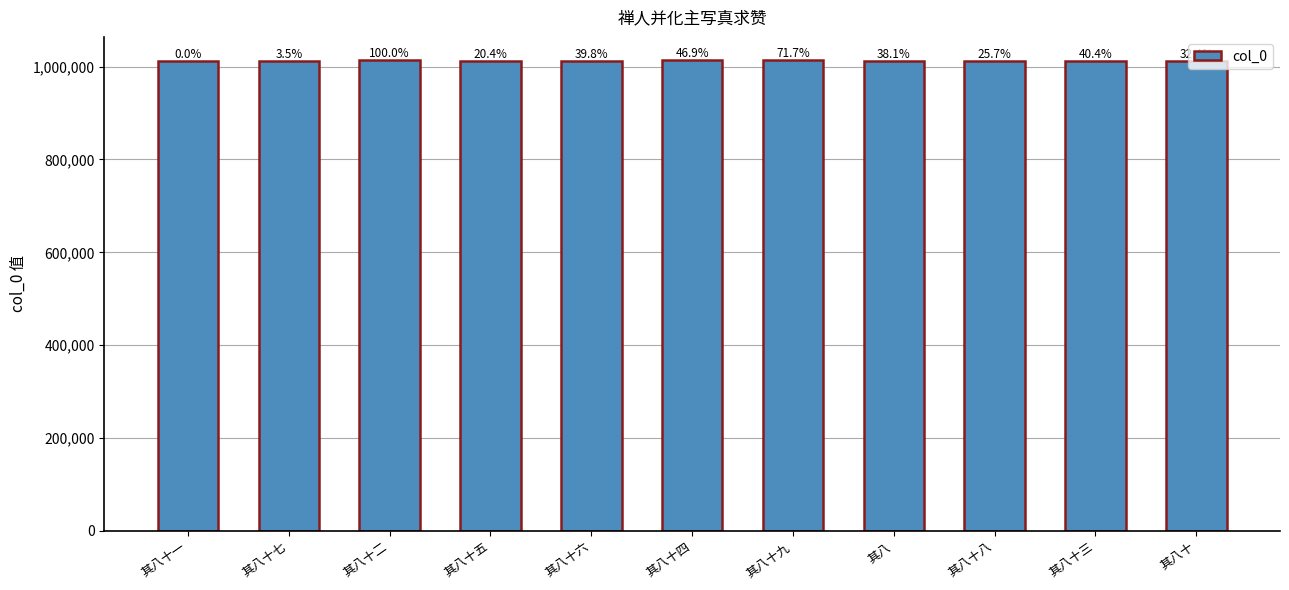

The value at 其八 is 1013162. True or false?

True